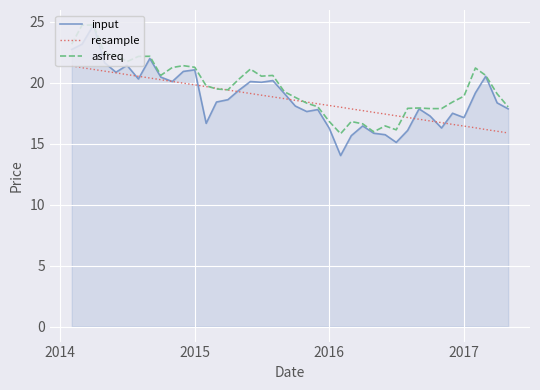

What is the smallest value displayed?

14.0